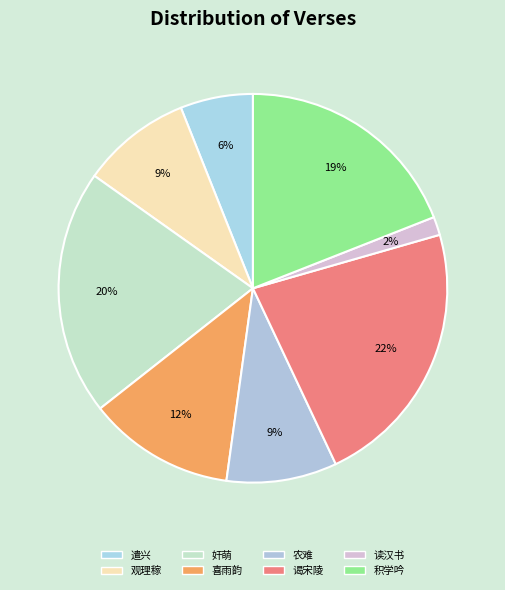

What is the largest slice in the pie chart?

谒宋陵·故道荒丘生麦莠